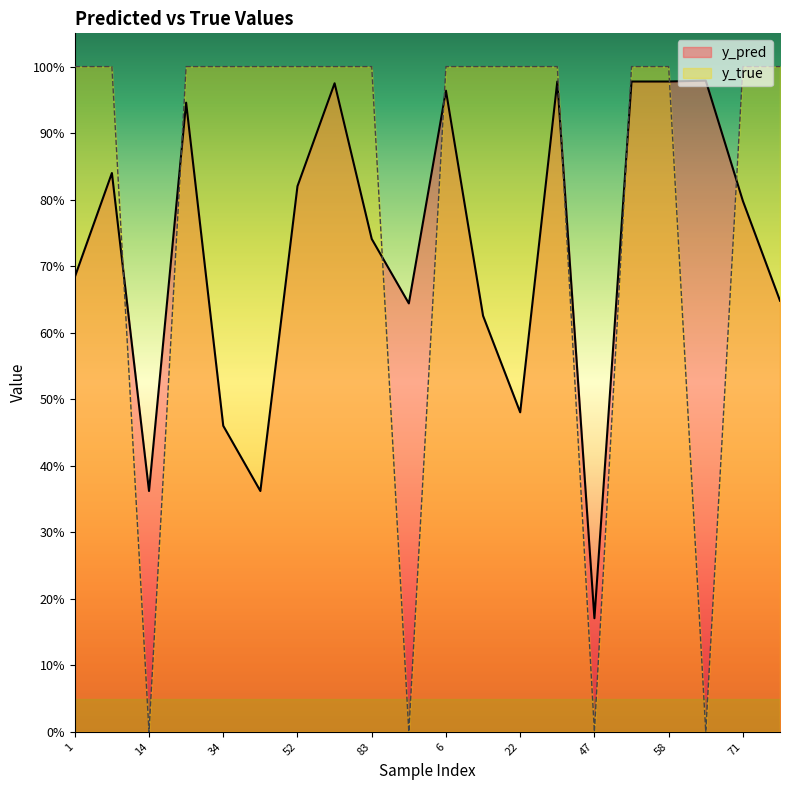

Where is the first local minimum for y_pred?

14